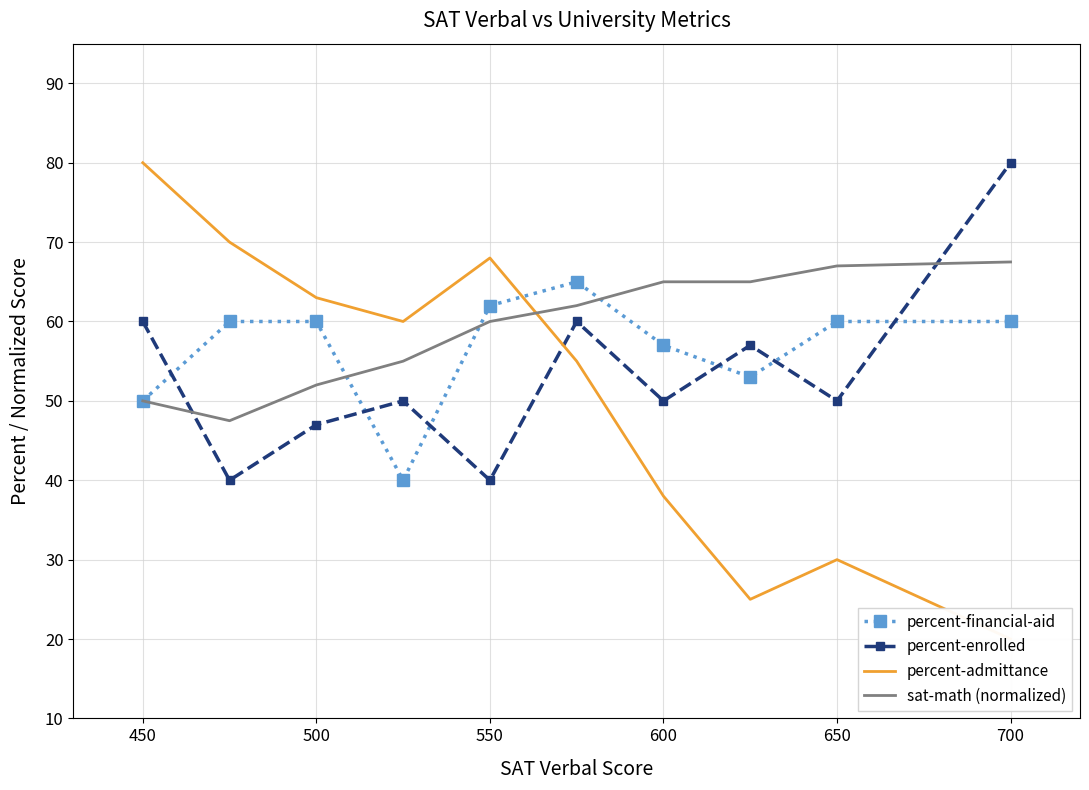

The percent-enrolled series shows 47.0 at 500. True or false?

True